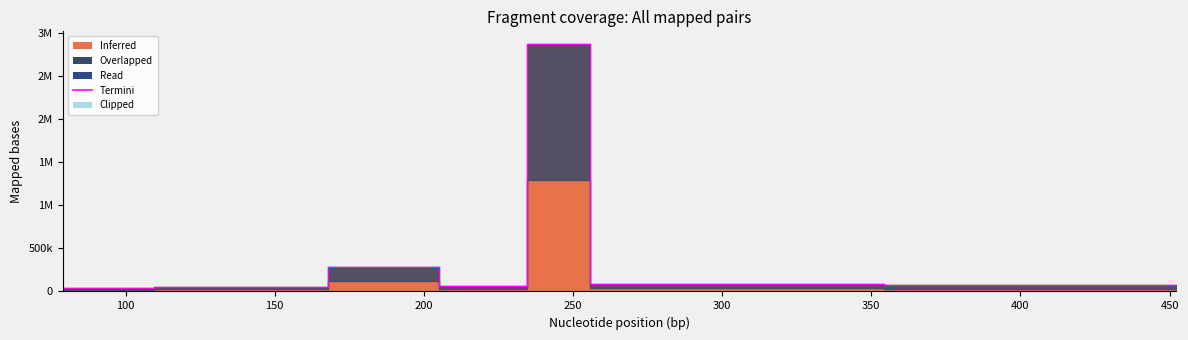

What is the change in value from 150 to 250?

+2597629.6